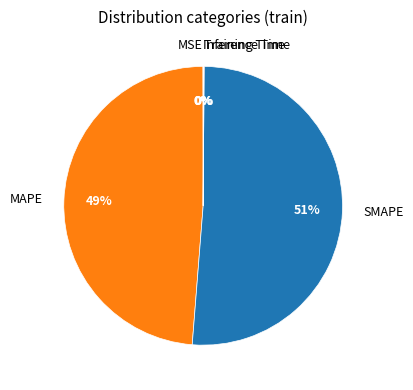

To the nearest percent, what portion does SMAPE represent?

51%